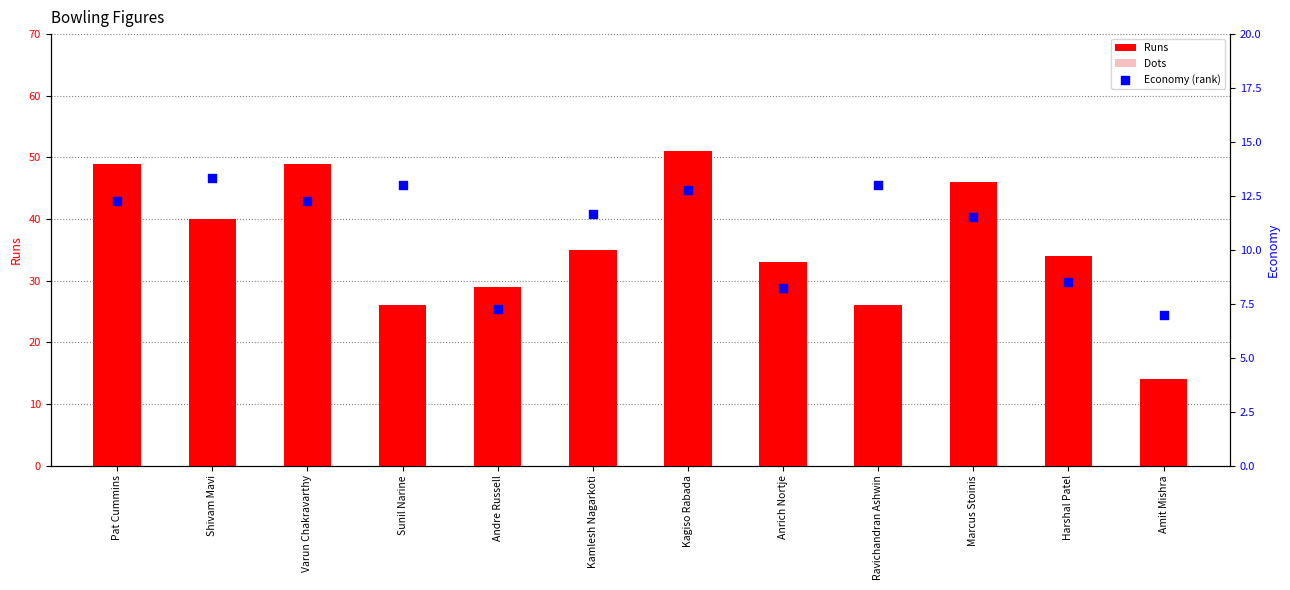

Is the value of Economy (rank) at Kamlesh Nagarkoti greater than the value of Dots at Marcus Stoinis?

Yes